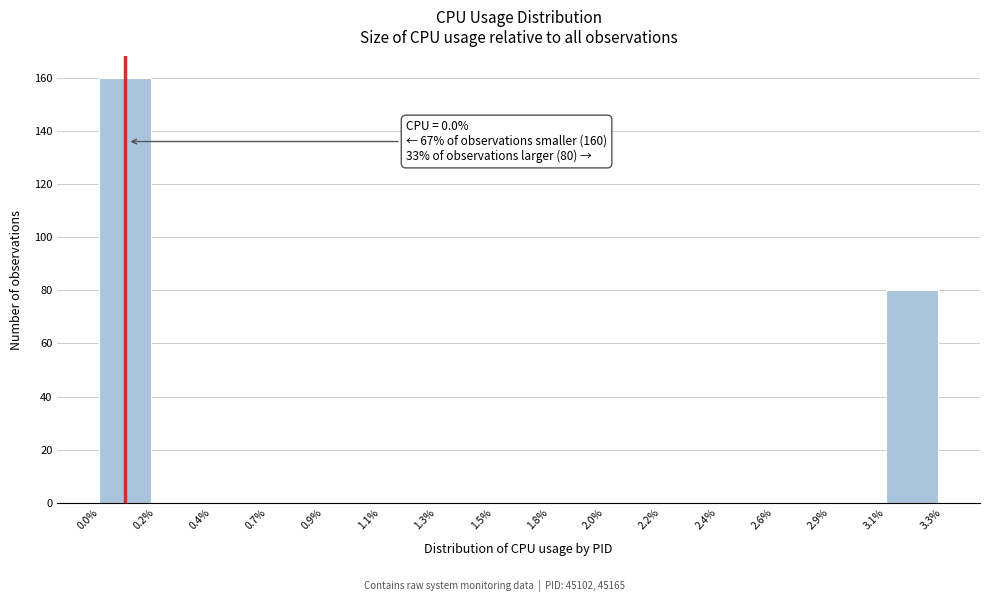

Reading left to right, list all the values displayed in this chart.

0.0%=160	0.2%=0	0.4%=0	0.7%=0	0.9%=0	1.1%=0	1.3%=0	1.5%=0	1.8%=0	2.0%=0	2.2%=0	2.4%=0	2.6%=0	2.9%=0	3.1%=80